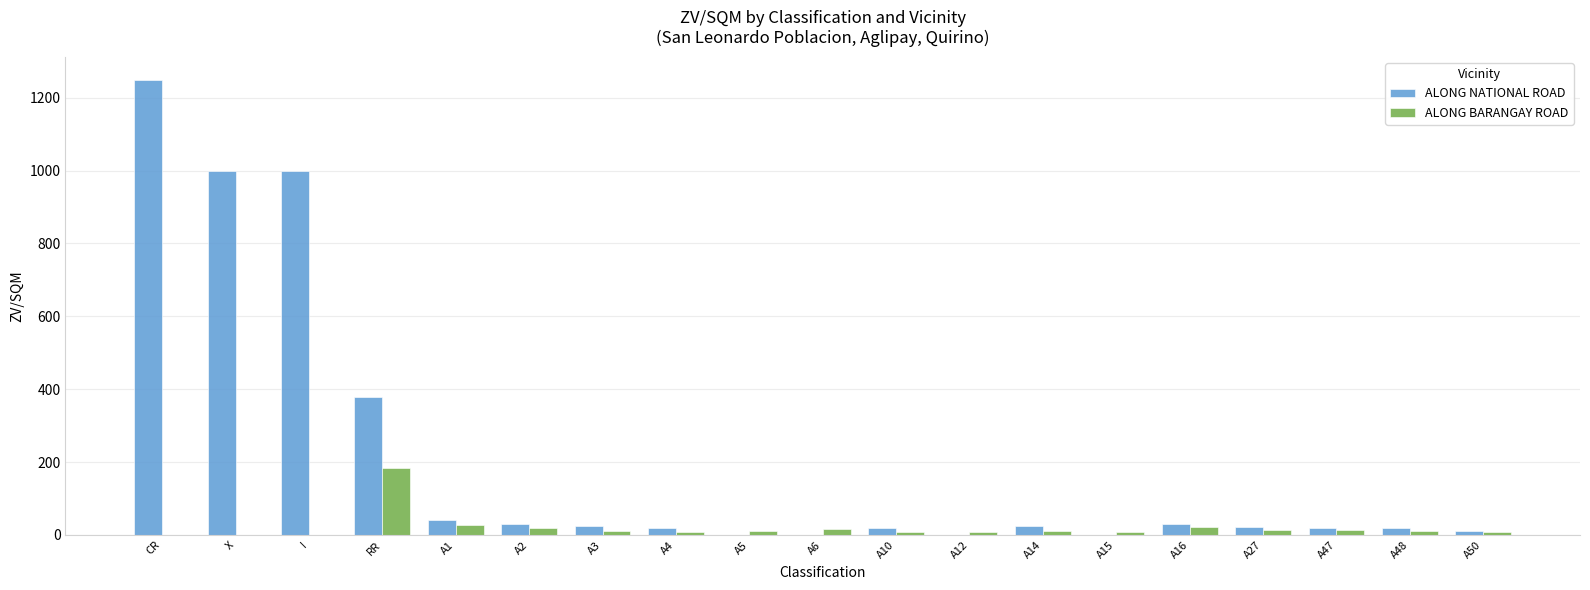

Where does the ALONG NATIONAL ROAD series first go above 21?

CR